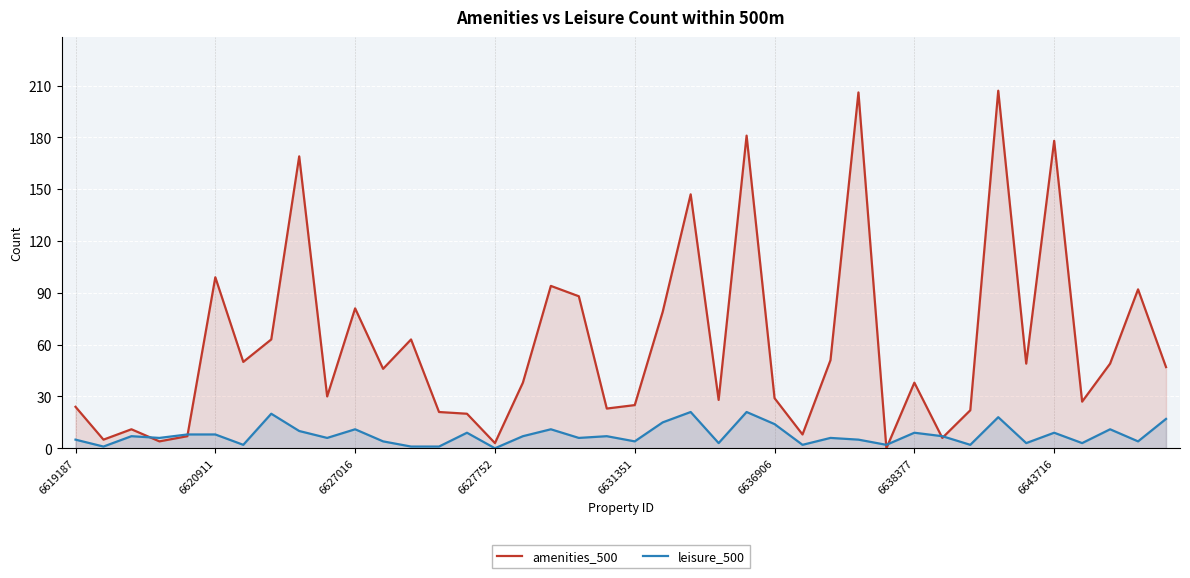

How many times do amenities_500 and leisure_500 cross each other?

6